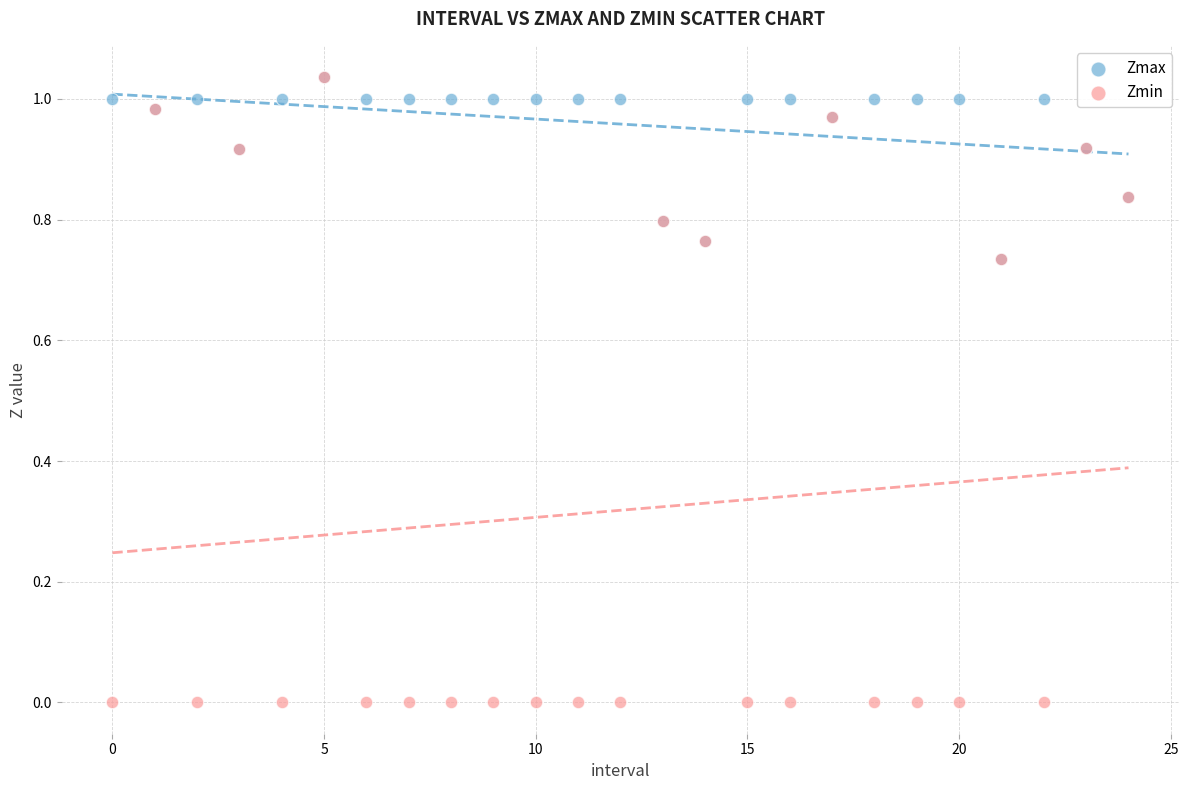

What are all the series names shown in the legend?

Zmax, Zmin